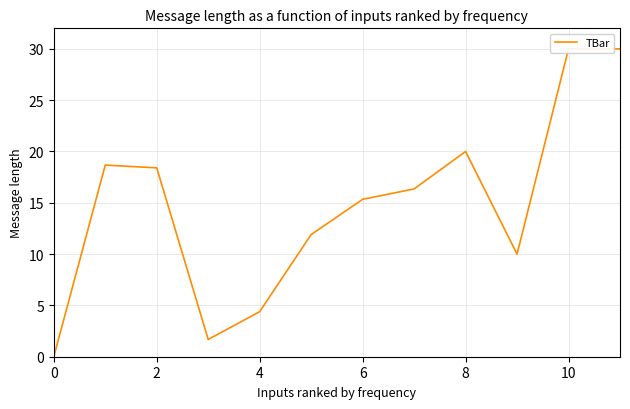

Count the number of data series in this chart.

1